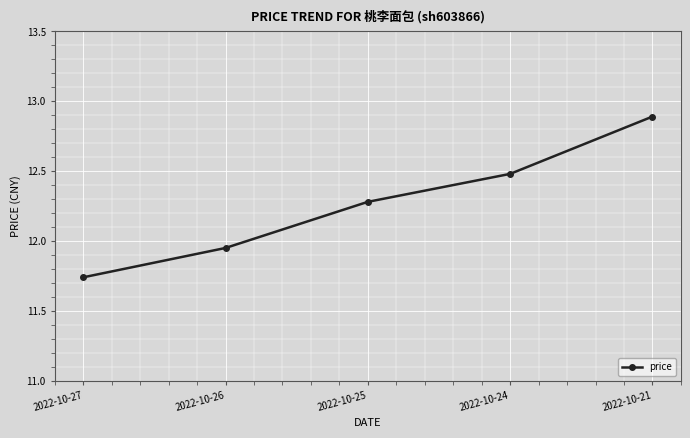

Is it true that the value at 2022-10-25 is 12.3?

True